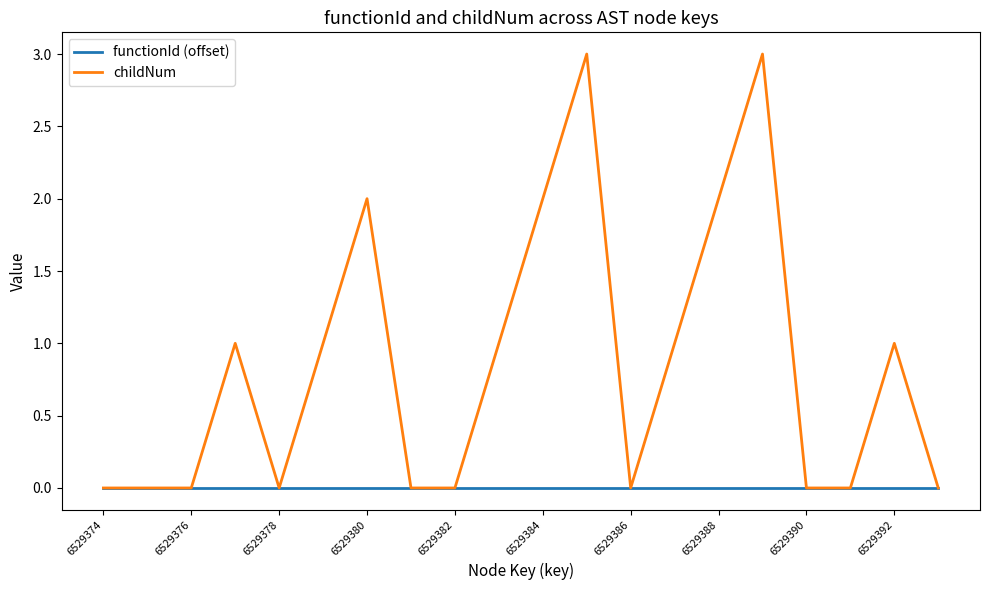

Reading right to left, extract all data points from this chart.

functionId (offset): 0	0	0	0	0	0	0	0	0	0	0	0	0	0	0	0	0	0	0	0
childNum: 0	1	0	0	3	2	1	0	3	2	1	0	0	2	1	0	1	0	0	0